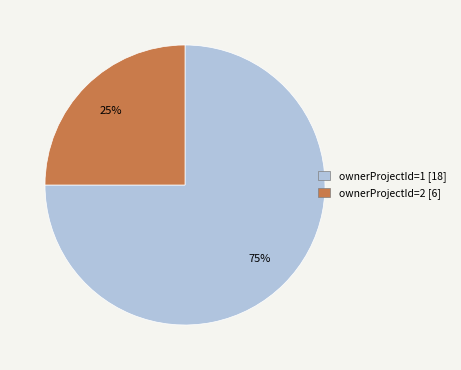

Does any single category account for the majority?

Yes